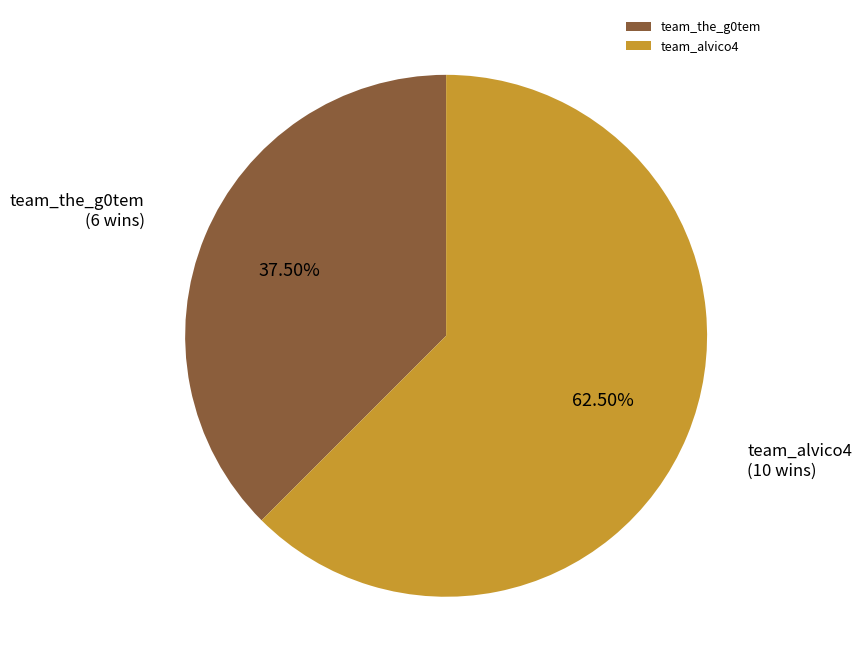

To the nearest percent, what is the difference between the team_alvico4 and team_the_g0tem slice percentages?

25%